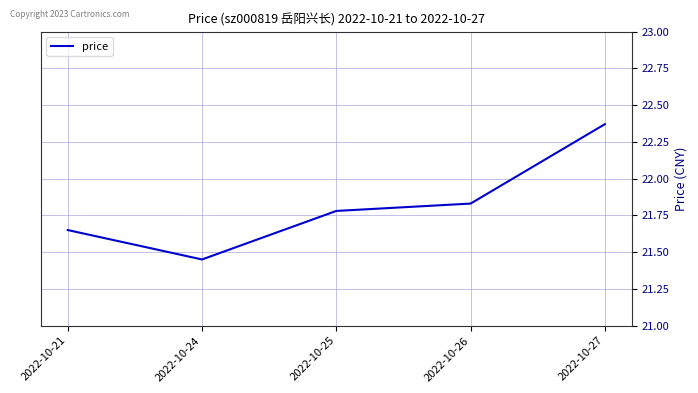

What is the change in value from 2022-10-24 to 2022-10-26?

+0.4